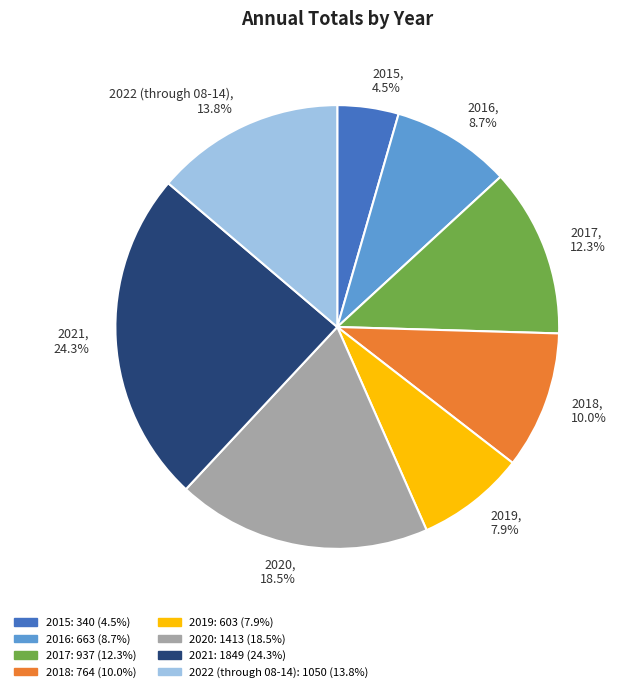

What portion of the pie excludes 2020?

81.5%